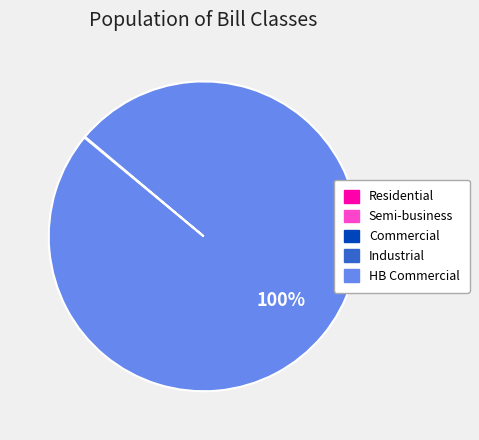

To the nearest percent, what is the difference between the largest and smallest slice percentages?

100%